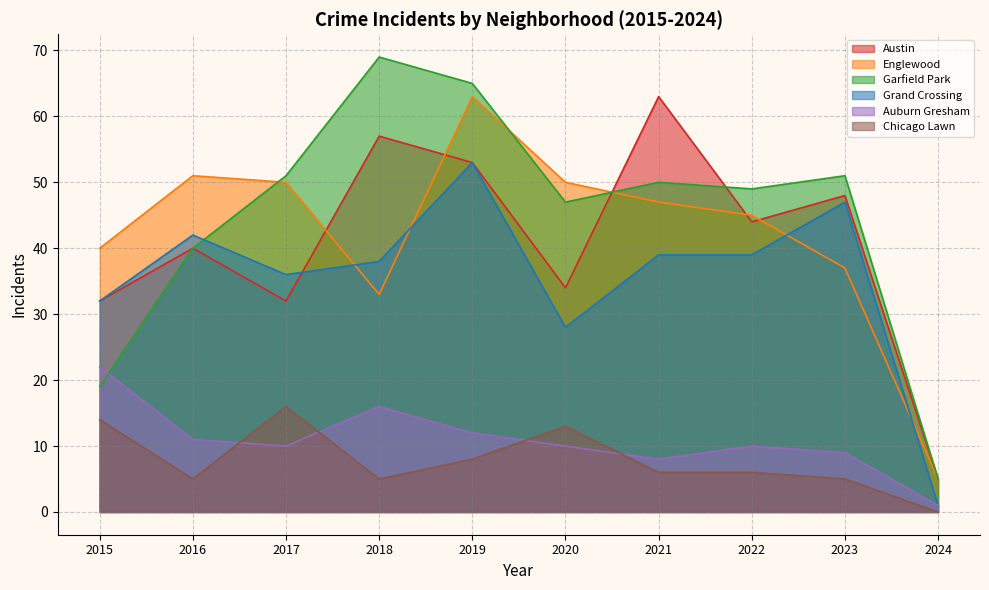

Between 2015 and 2019, which is larger?

2019